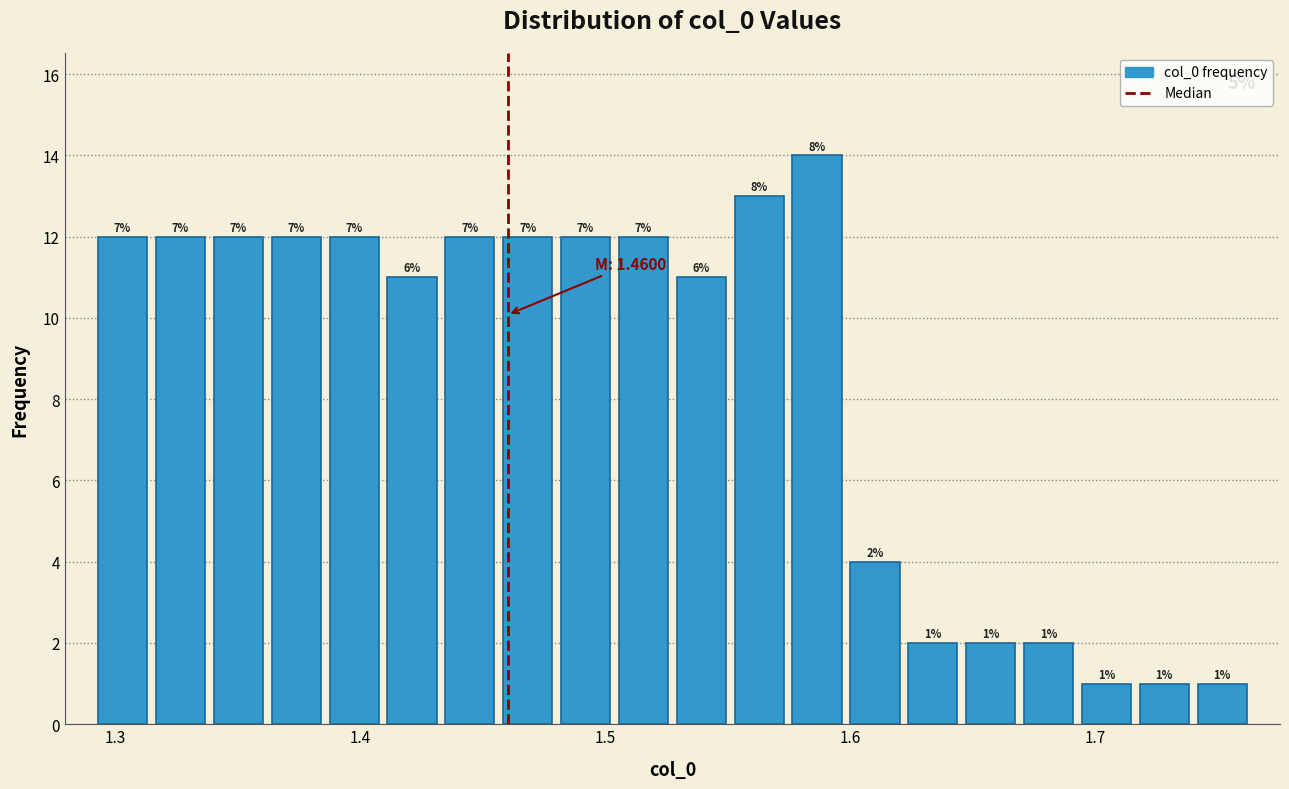

Around what value on the x-axis is the tallest bar? Give the approximate position of its centre, as read against the axis.

1.59